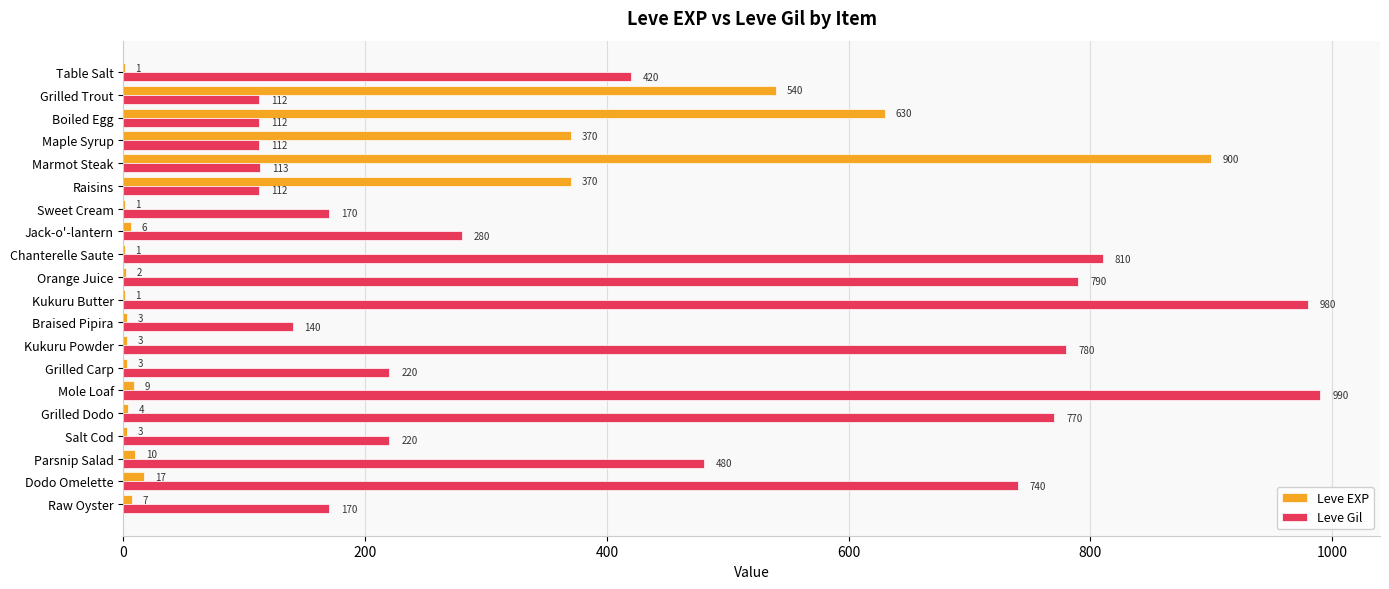

What is the sum of all Leve EXP values?

2881